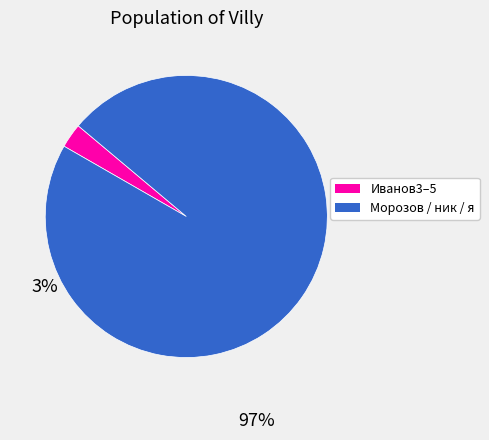

Which category has the biggest portion of the pie?

Морозов / ник / я